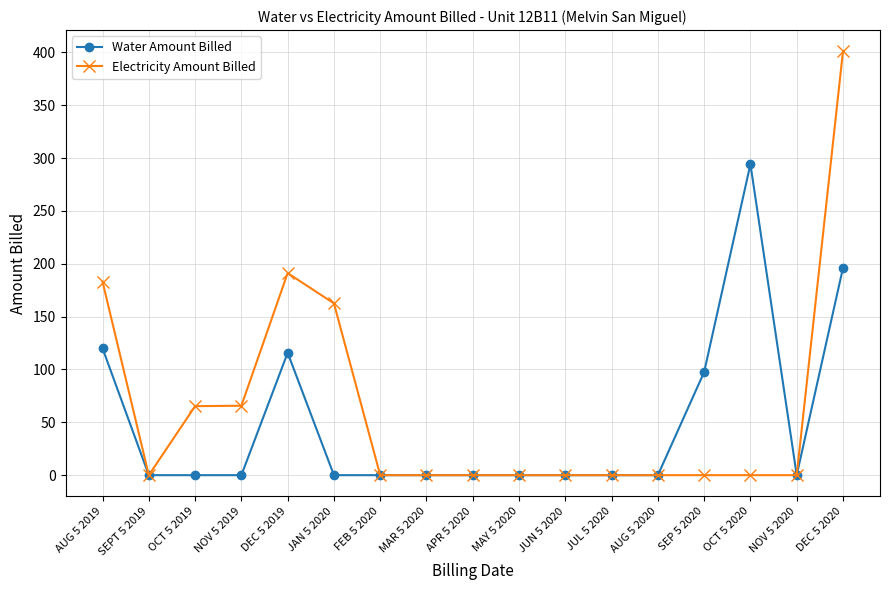

At which category does Electricity Amount Billed reach its first local valley?

SEPT 5 2019